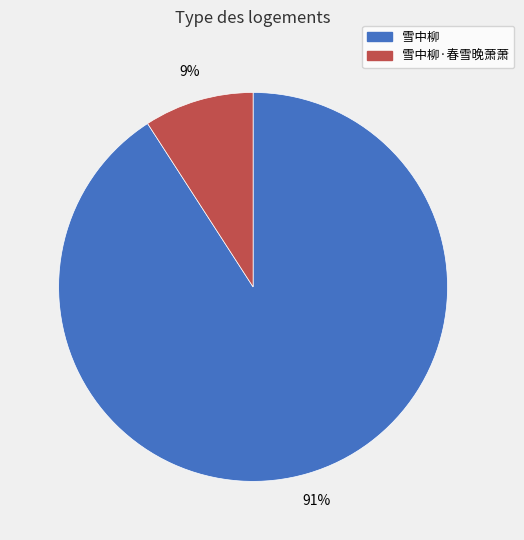

Is it true that 雪中柳 is 91% of the pie?

True